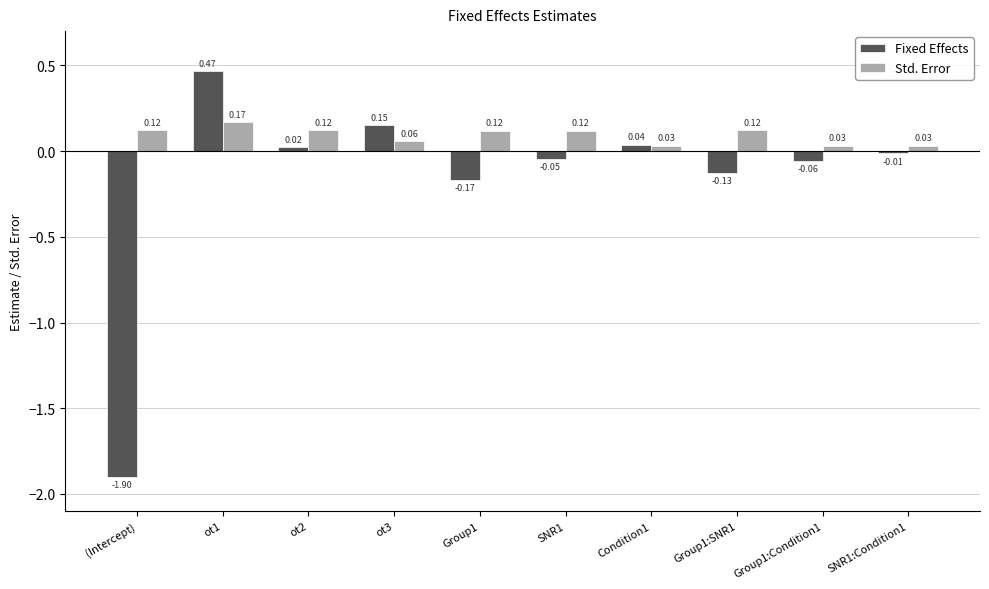

What is the label of the 1st bar from the left?

(Intercept)